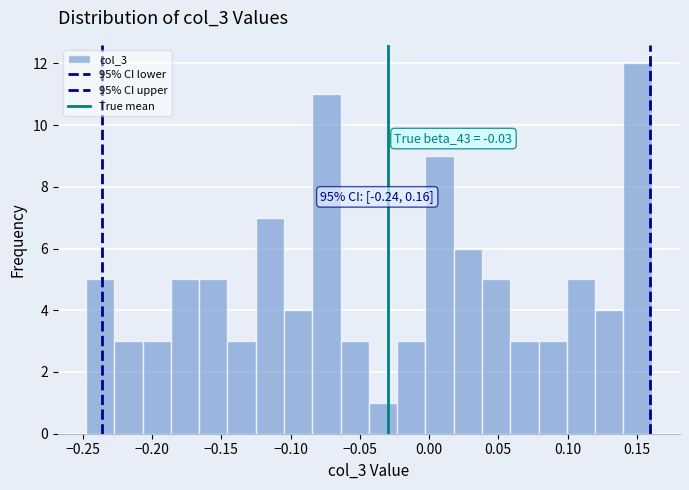

Over which range of the x-axis is the bar tallest?

0.140 to 0.160